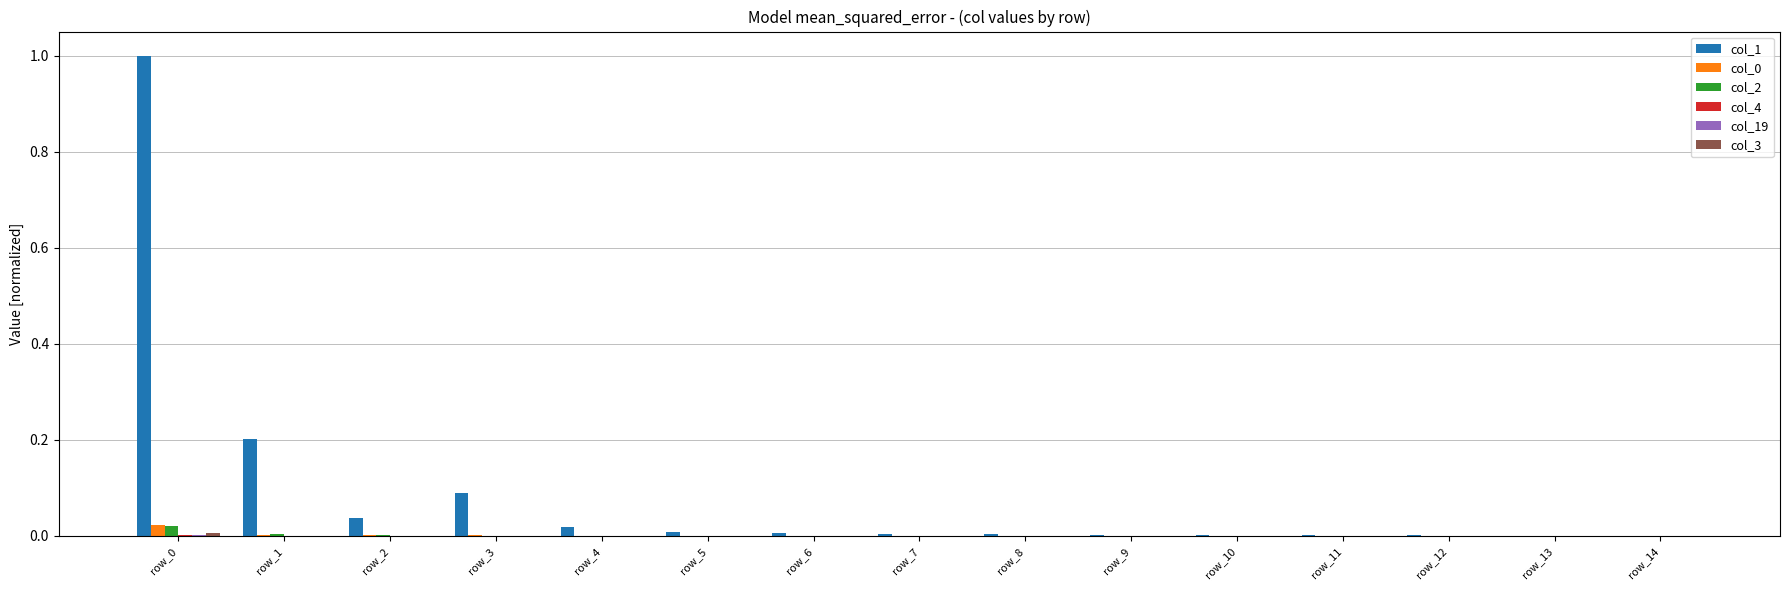

Which series has the largest total across all categories?

col_1